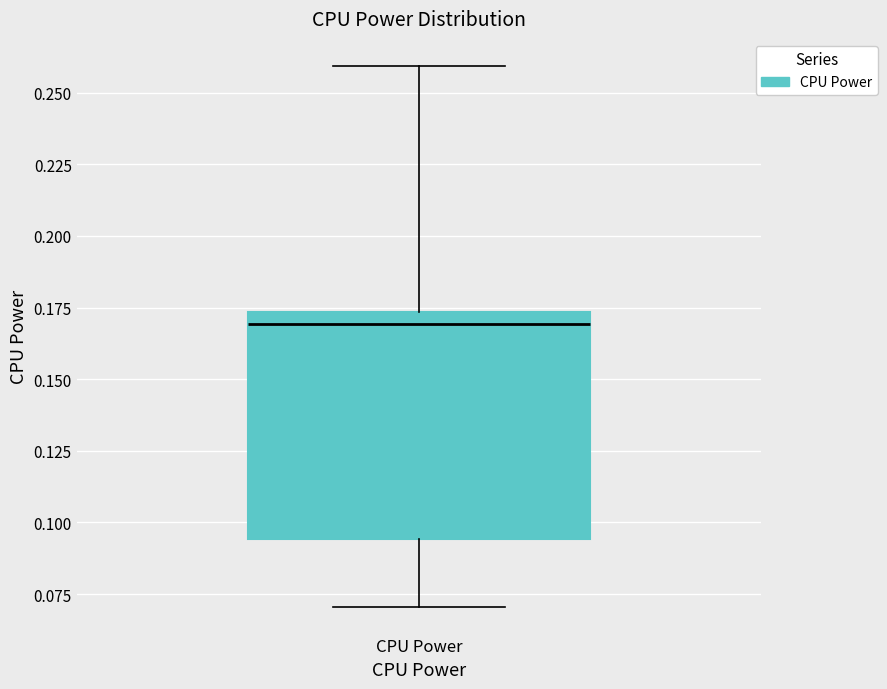

Transcribe this box plot: give where the median line is, the range the box spans, and where the two whiskers end, as read against the y-axis. The values are not printed on the chart, so give them approximately, as read against the axis.

median 0.170, box 0.095 to 0.175, whiskers 0.070 to 0.260